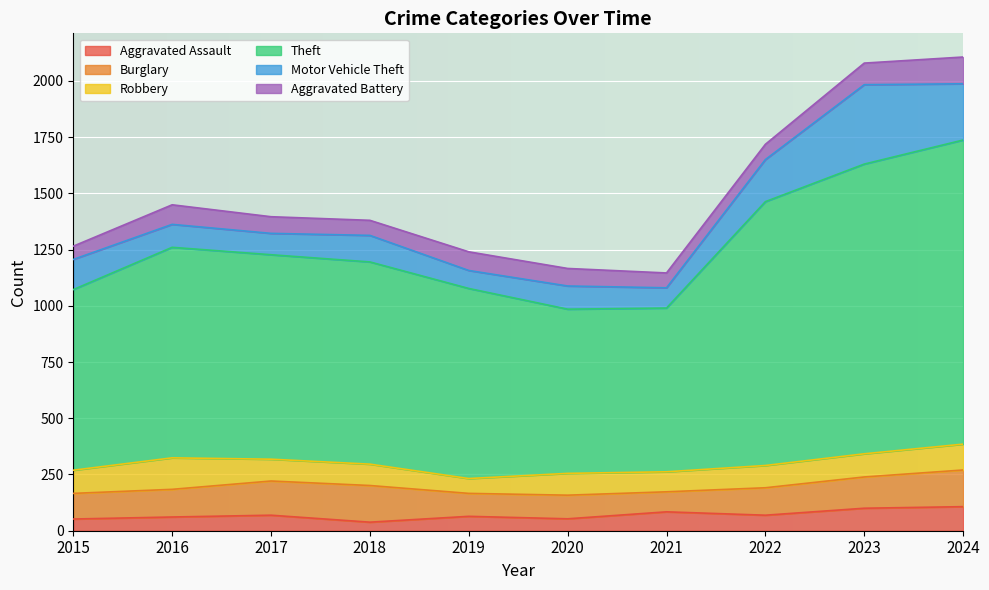

Rank the series at 2021 from highest to lowest value.

Theft, Motor Vehicle Theft, Burglary, Robbery, Aggravated Assault, Aggravated Battery